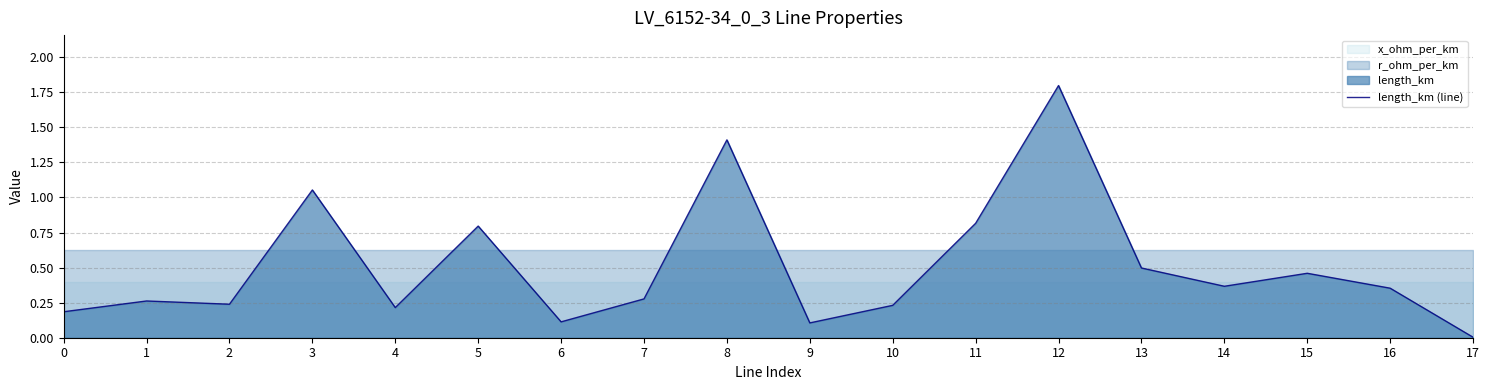

True or false: the data shows 0.4 at 16.

True